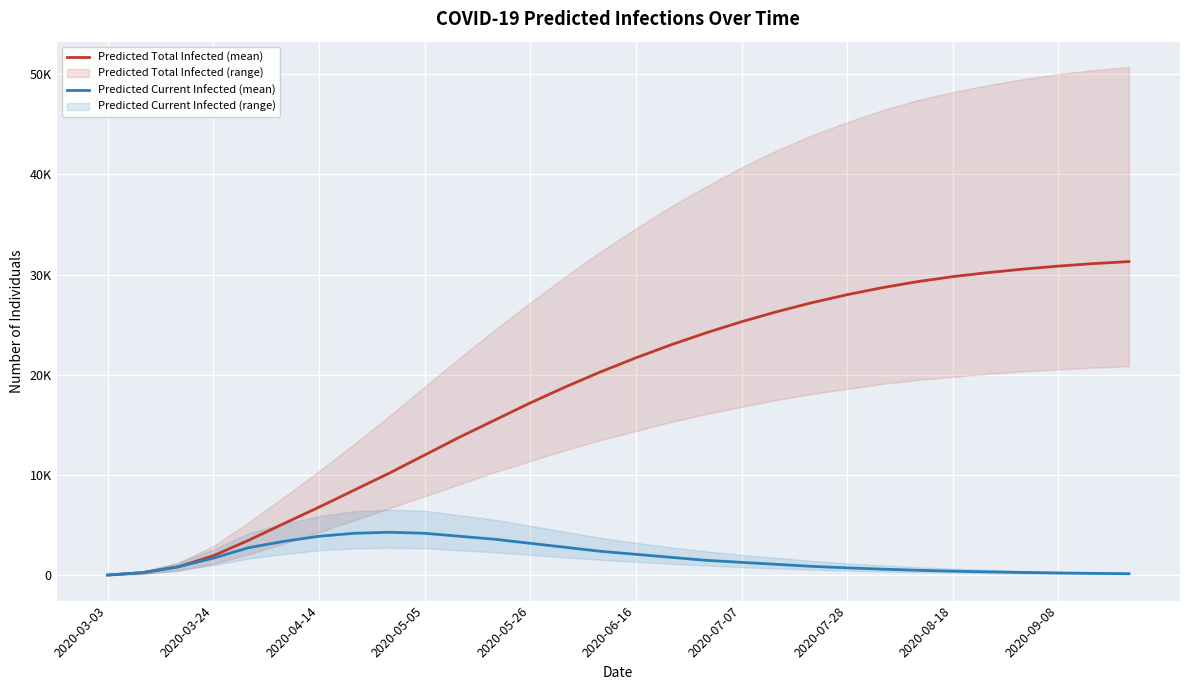

What is the smallest value displayed?

35